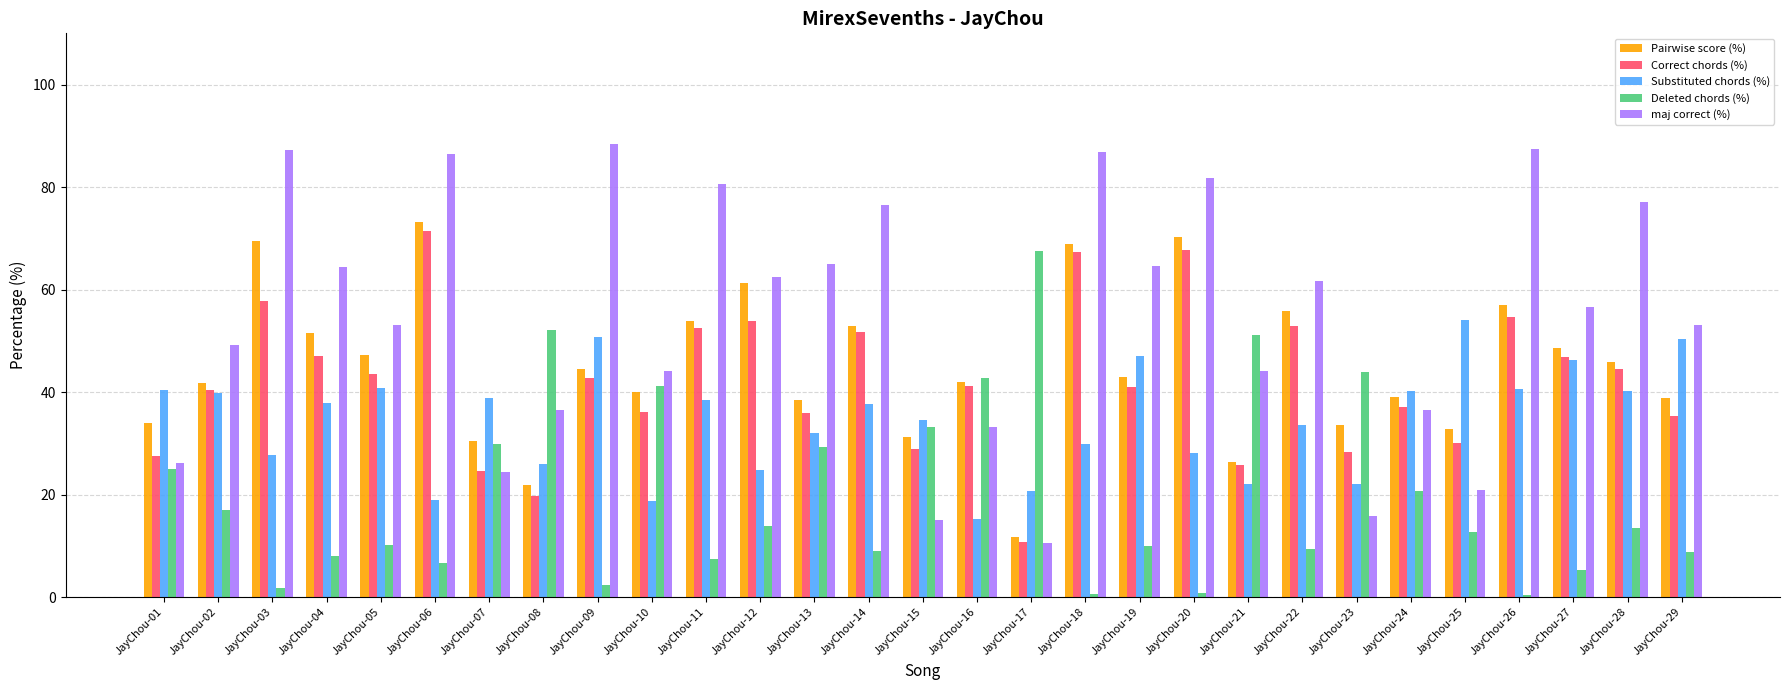

The value of maj correct (%) at JayChou-03 is 87.2. True or false?

True